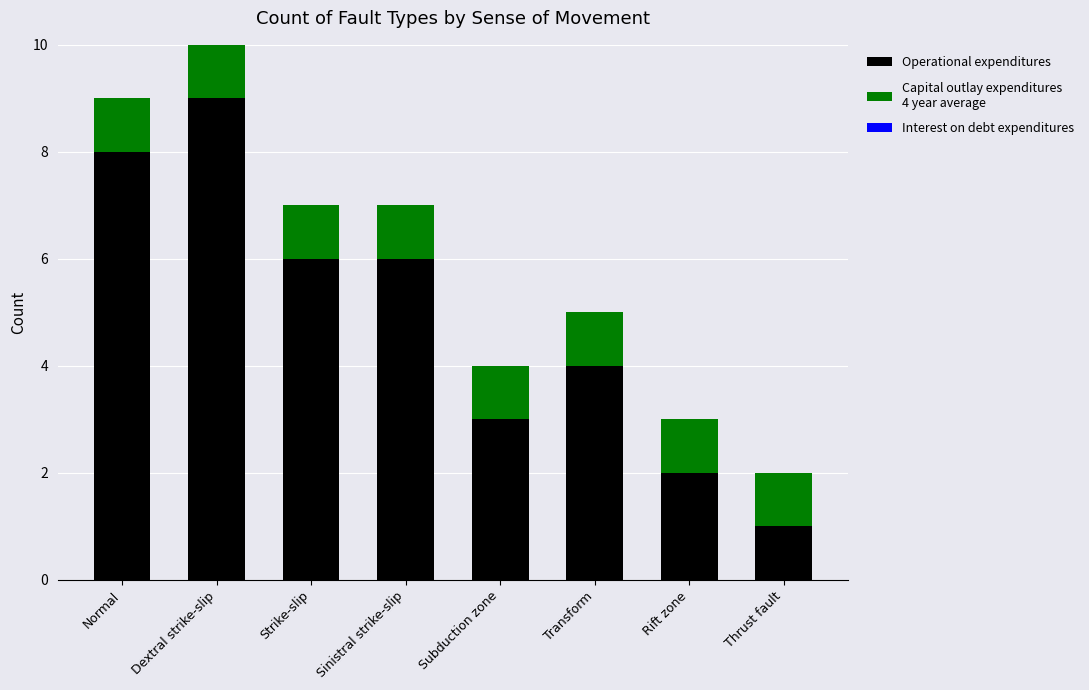

At which category is the sum across all series the highest?

Dextral strike-slip